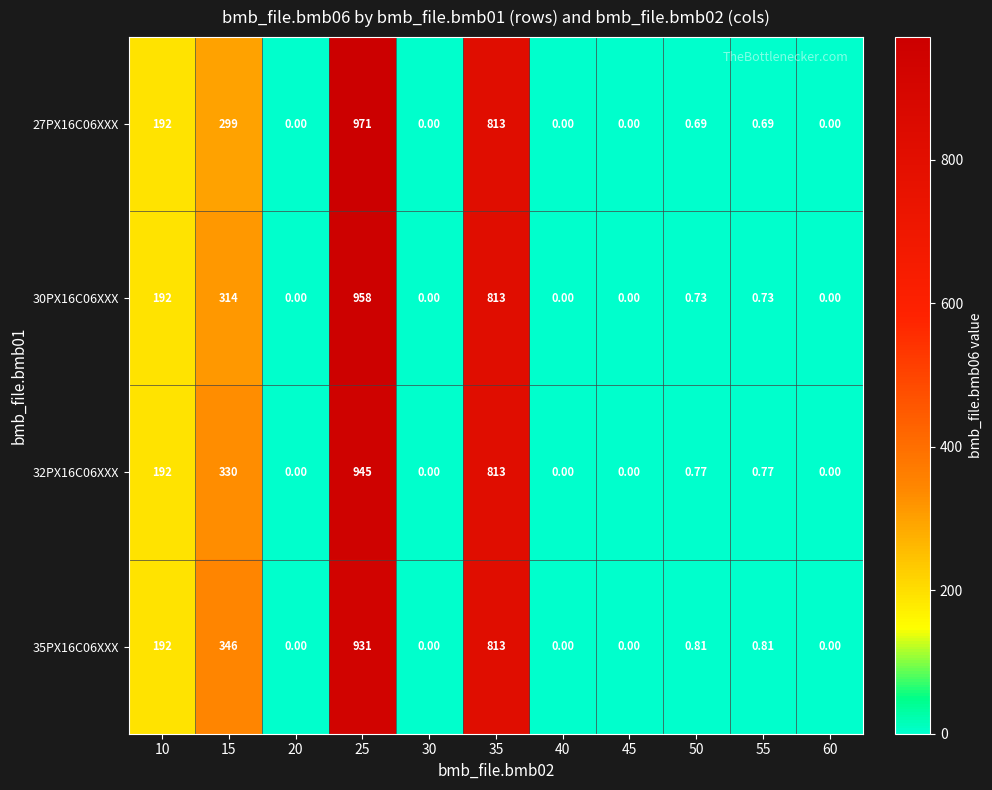

How many positive values does the 27PX16C06XXX series have?

6